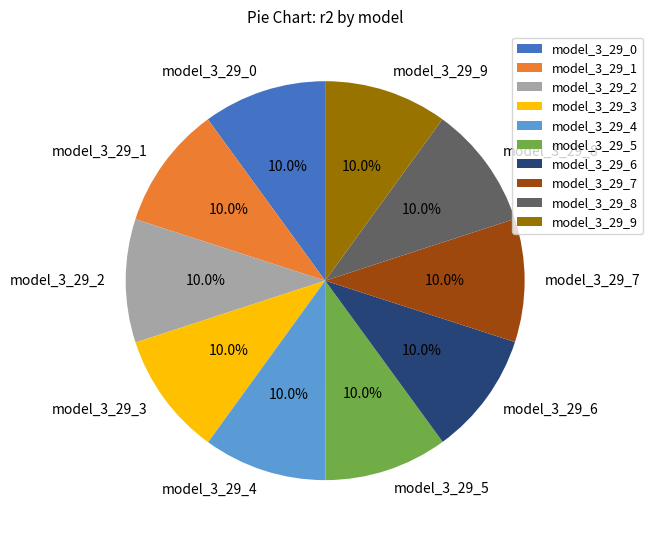

Is the sum of model_3_29_9 and model_3_29_1 greater than half?

No